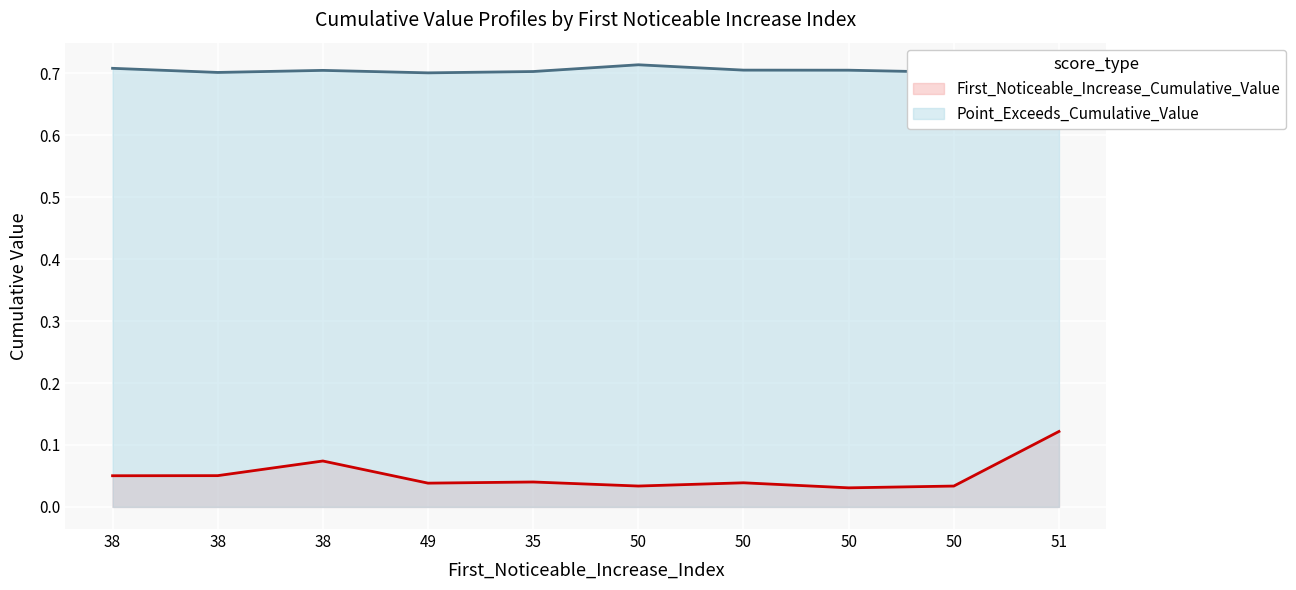

At which category is the sum across all series the highest?

51